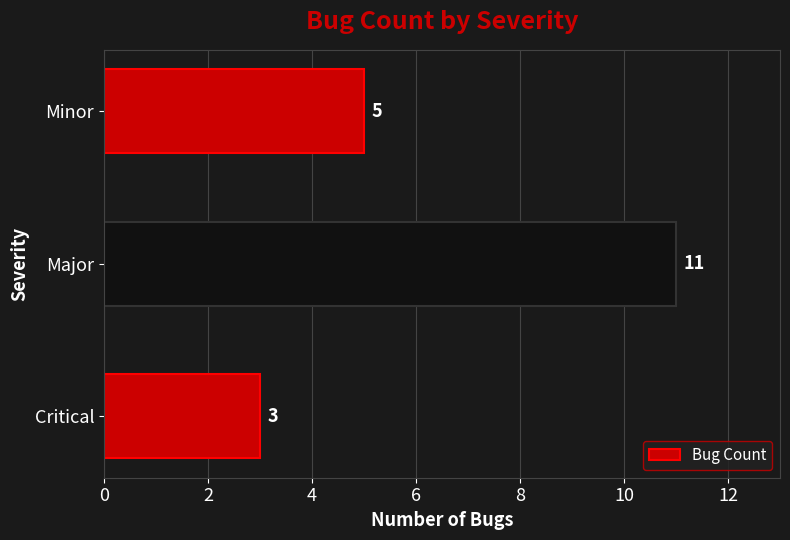

True or false: the data shows 1 at Critical.

False